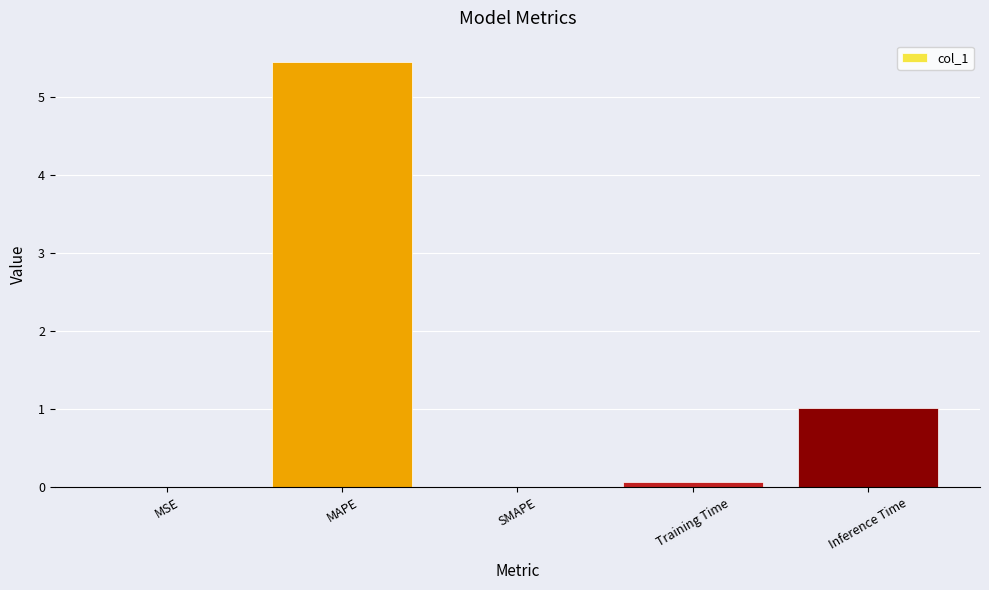

Which category has the highest value across all series?

MAPE